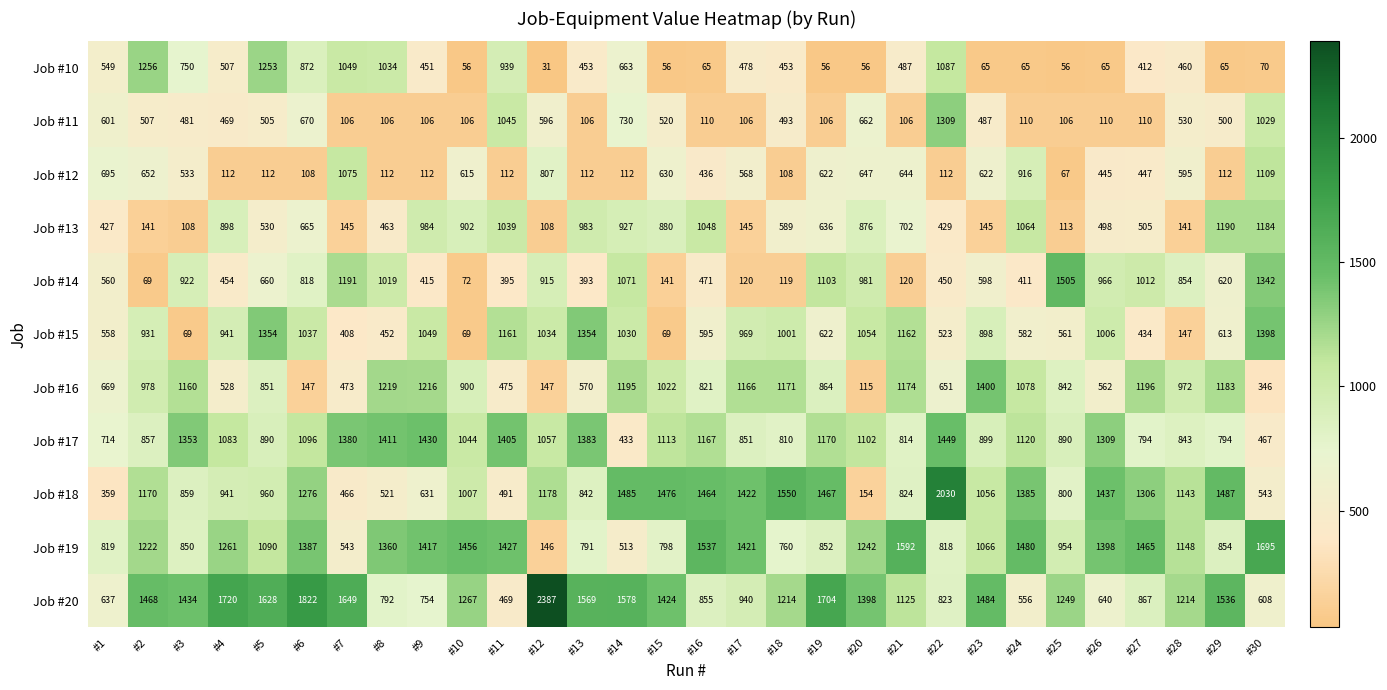

What is the difference between the second highest and second lowest values in the Job #15 series?

1285